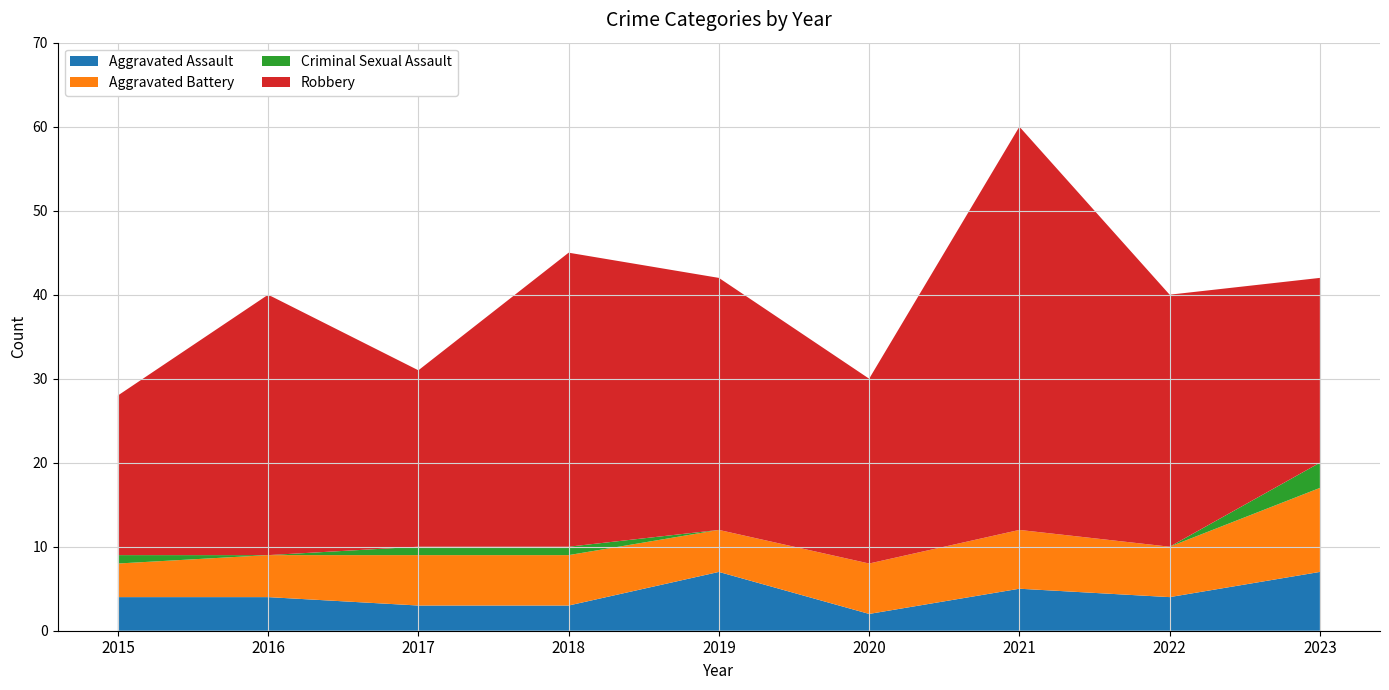

Reading left to right, transcribe all the data shown in this chart.

Aggravated Assault: 4	4	3	3	7	2	5	4	7
Aggravated Battery: 4	5	6	6	5	6	7	6	10
Criminal Sexual Assault: 1	0	1	1	0	0	0	0	3
Robbery: 19	31	21	35	30	22	48	30	22